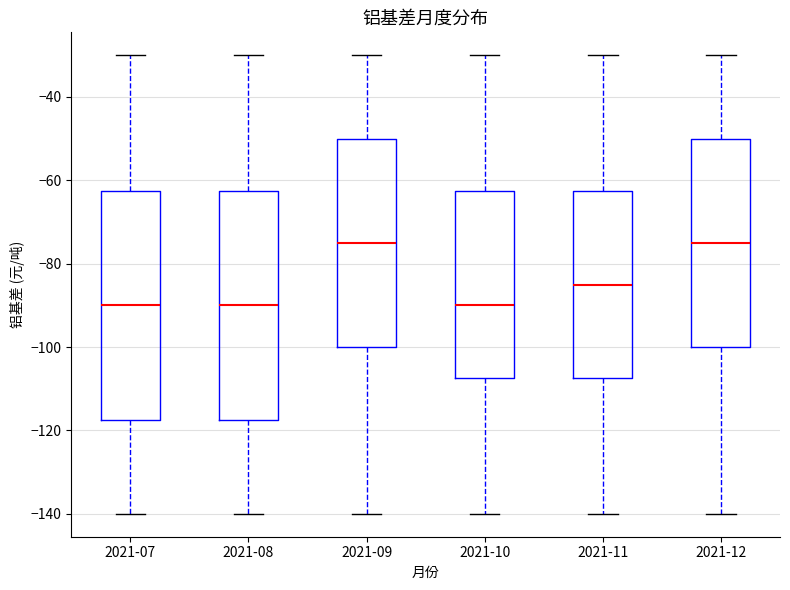

Where does the lower whisker of the box for 2021-12 end on the y-axis? The values are not printed on the chart, so give them approximately, as read against the axis.

-140